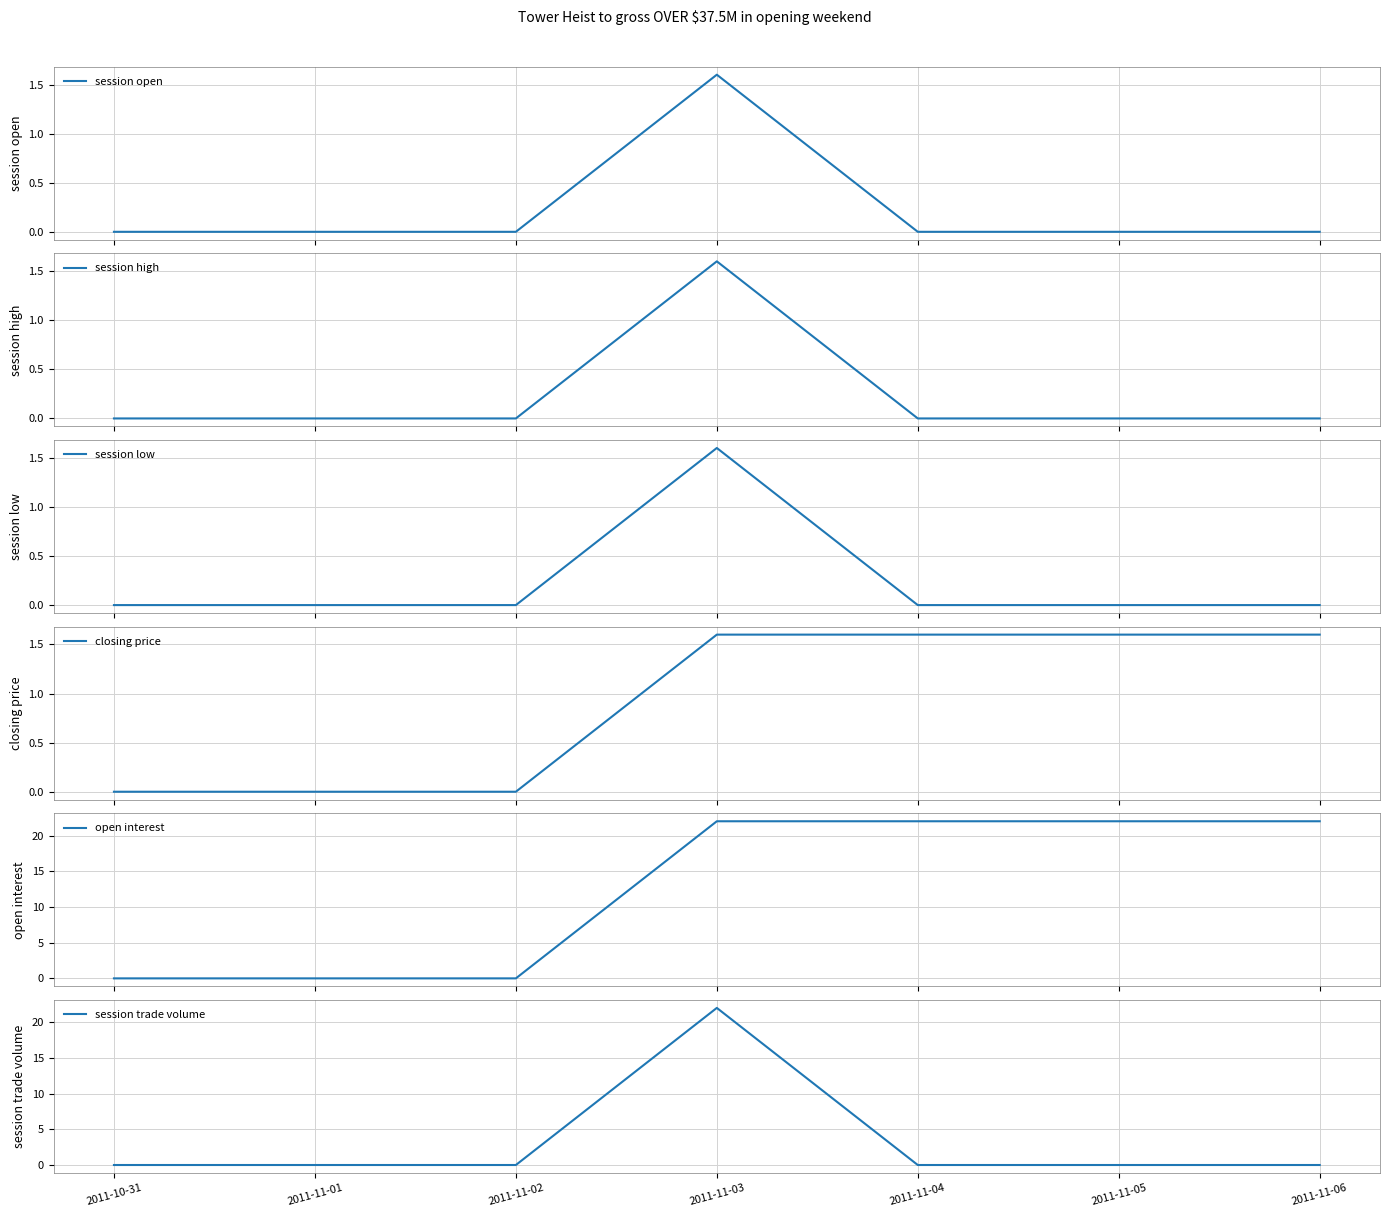

What is the greatest value displayed?

22.0